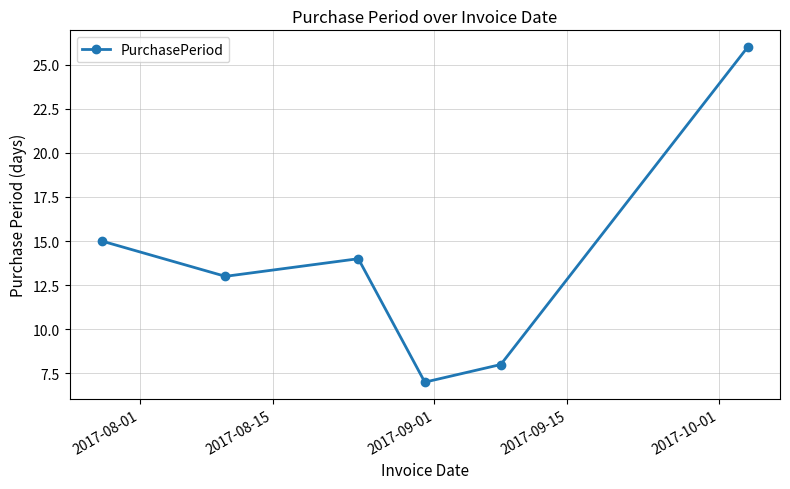

True or false: the data has more than 0 interior local peaks.

True